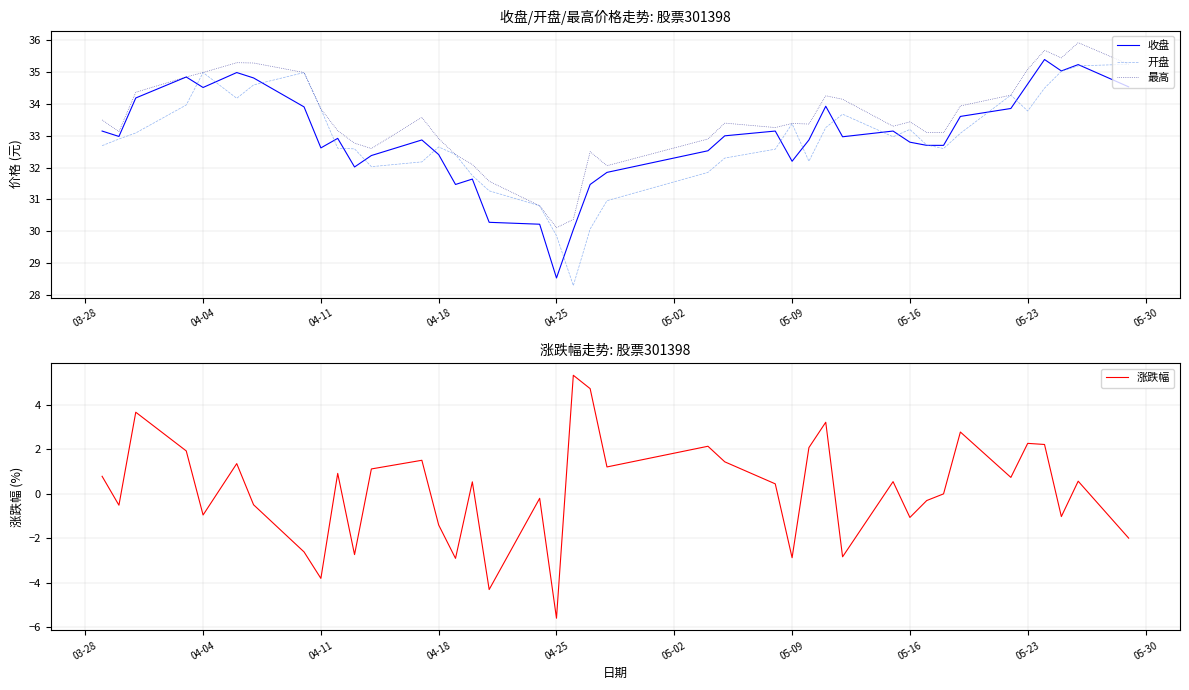

How many data points in 开盘 are above 32?

32